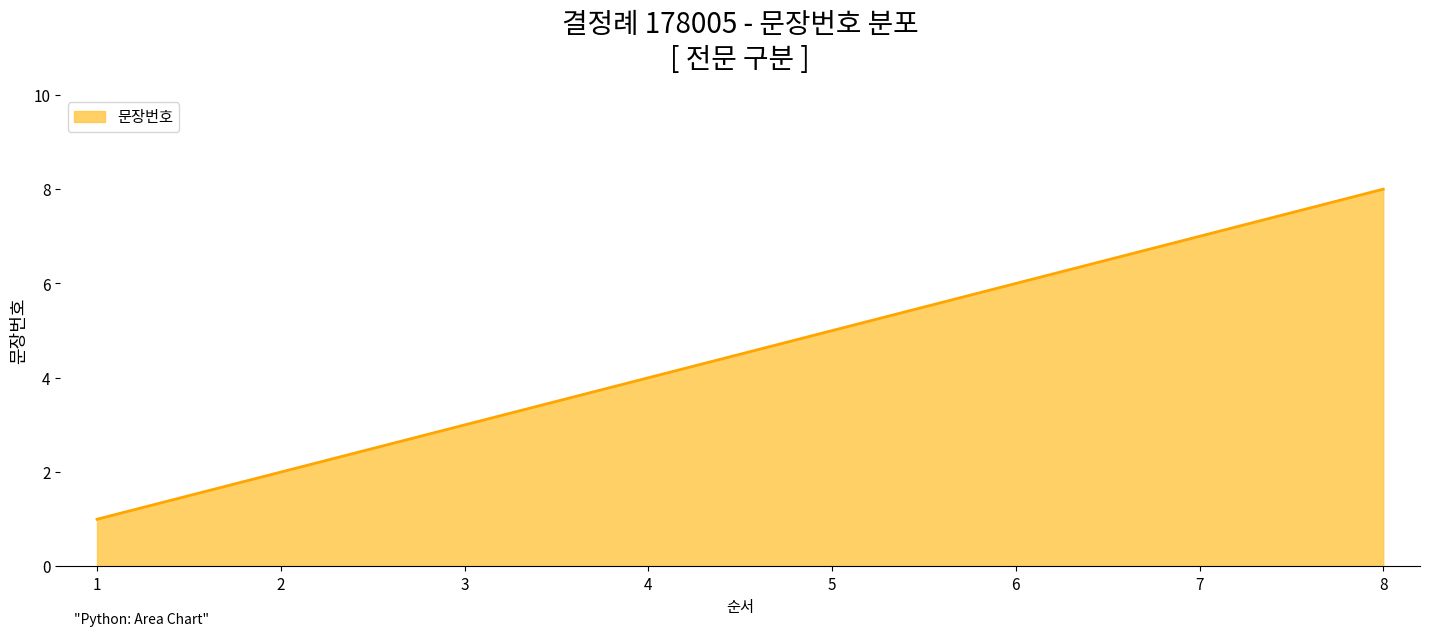

What is the sum of all values?

36